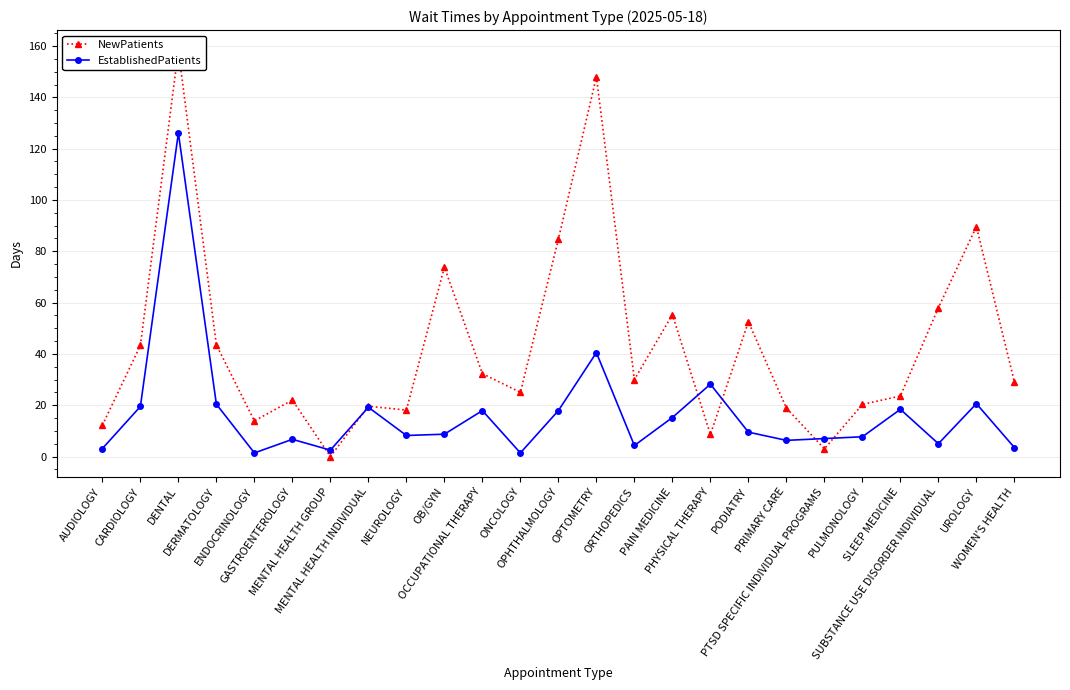

Reading left to right, list all the values displayed in this chart.

NewPatients: AUDIOLOGY=12.2	CARDIOLOGY=43.3	DENTAL=158.3	DERMATOLOGY=43.5	ENDOCRINOLOGY=13.9	GASTROENTEROLOGY=22.0	MENTAL HEALTH GROUP=0.0	MENTAL HEALTH INDIVIDUAL=19.6	NEUROLOGY=18.1	OB/GYN=73.8	OCCUPATIONAL THERAPY=32.3	ONCOLOGY=25.0	OPHTHALMOLOGY=84.7	OPTOMETRY=148.0	ORTHOPEDICS=30.0	PAIN MEDICINE=55.3	PHYSICAL THERAPY=8.6	PODIATRY=52.5	PRIMARY CARE=18.9	PTSD SPECIFIC INDIVIDUAL PROGRAMS=3.0	PULMONOLOGY=20.3	SLEEP MEDICINE=23.6	SUBSTANCE USE DISORDER INDIVIDUAL=58.0	UROLOGY=89.6	WOMEN'S HEALTH=29.1
EstablishedPatients: AUDIOLOGY=3.1	CARDIOLOGY=19.5	DENTAL=126.1	DERMATOLOGY=20.4	ENDOCRINOLOGY=1.4	GASTROENTEROLOGY=6.7	MENTAL HEALTH GROUP=2.5	MENTAL HEALTH INDIVIDUAL=19.2	NEUROLOGY=8.2	OB/GYN=8.7	OCCUPATIONAL THERAPY=17.9	ONCOLOGY=1.4	OPHTHALMOLOGY=17.9	OPTOMETRY=40.5	ORTHOPEDICS=4.3	PAIN MEDICINE=15.2	PHYSICAL THERAPY=28.2	PODIATRY=9.5	PRIMARY CARE=6.3	PTSD SPECIFIC INDIVIDUAL PROGRAMS=7.0	PULMONOLOGY=7.7	SLEEP MEDICINE=18.4	SUBSTANCE USE DISORDER INDIVIDUAL=5.0	UROLOGY=20.6	WOMEN'S HEALTH=3.5